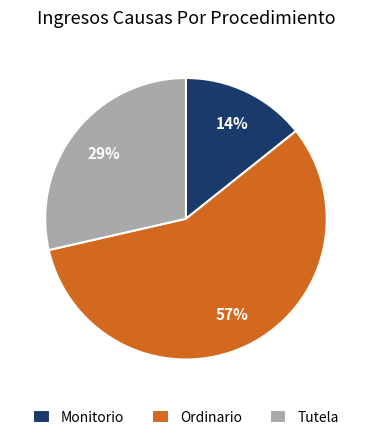

True or false: Monitorio accounts for 14% of the total.

True